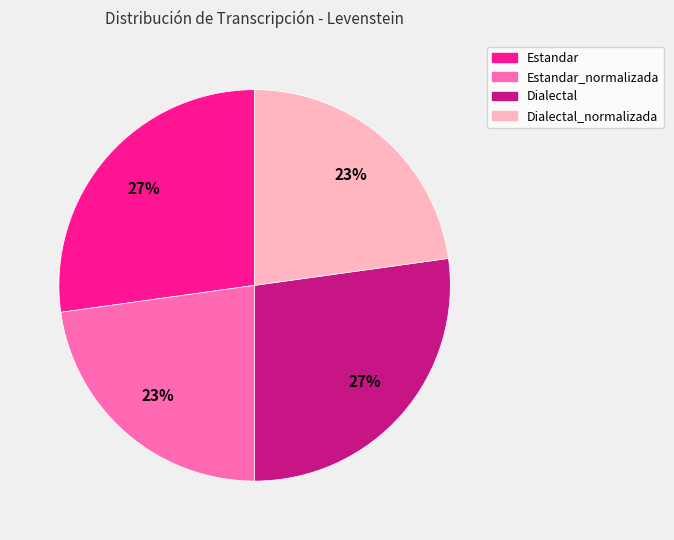

Count the number of slices in the pie.

4